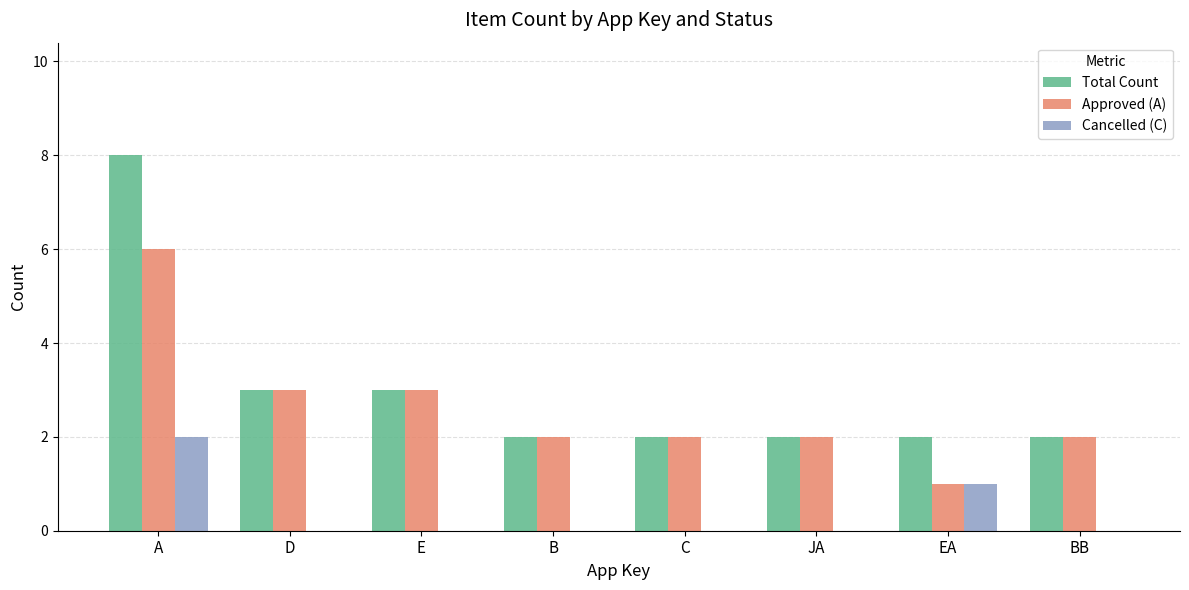

What is the sum of all Approved (A) values?

21